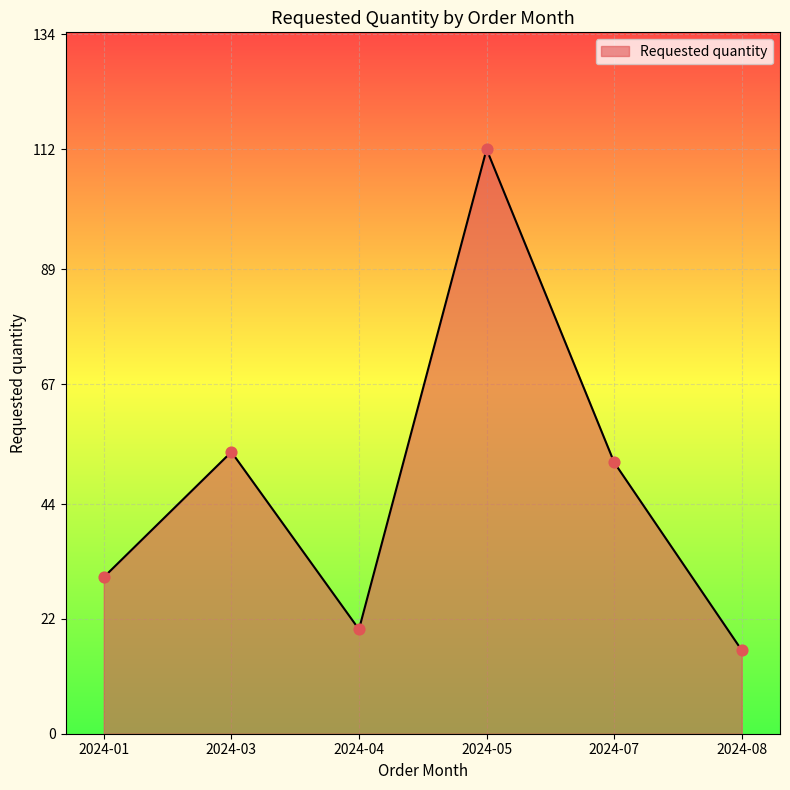

Between 2024-05 and 2024-04, which is larger?

2024-05